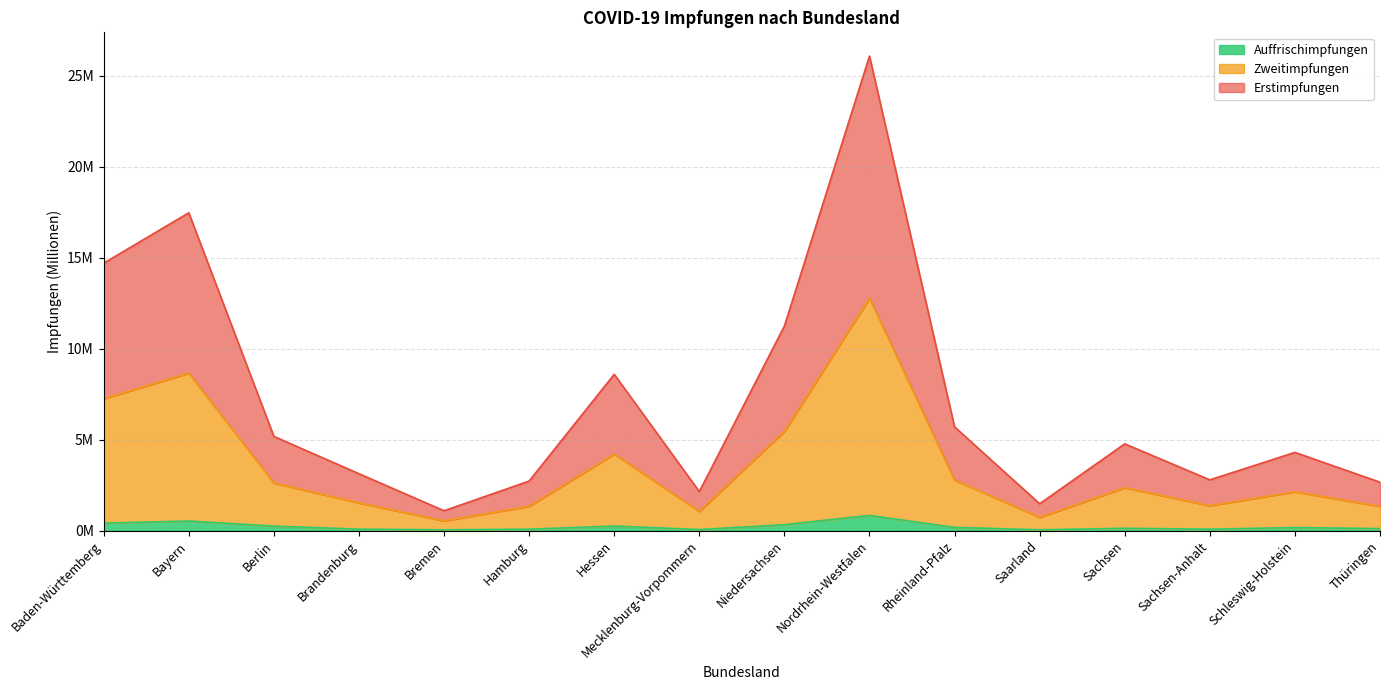

True or false: Erstimpfungen and Auffrischimpfungen intersect in this chart.

False